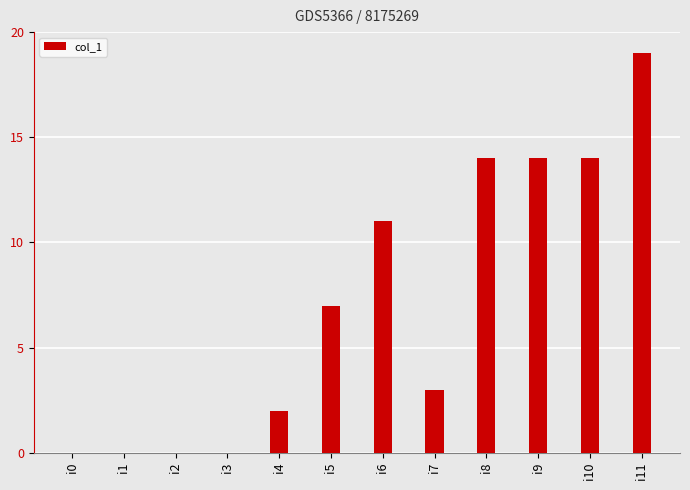

How many values are between 0 and 14?

11